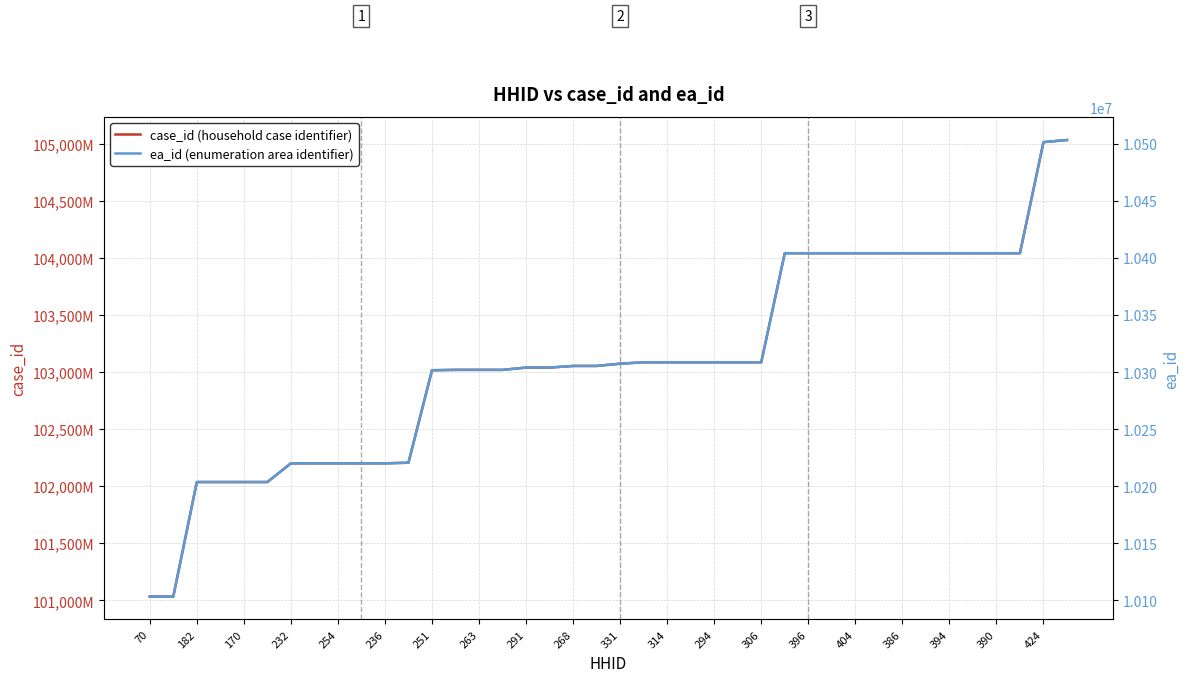

True or false: ea_id (enumeration area identifier) has a value of 10404186 at 27.

True